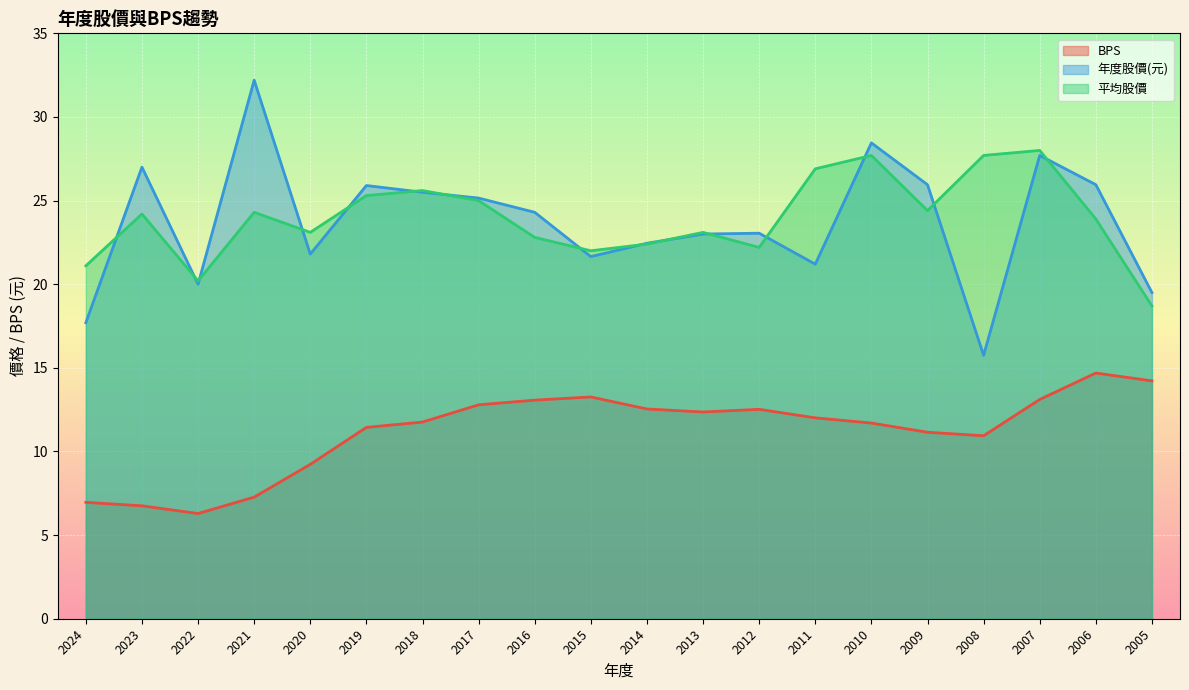

What is the sum of all 平均股價 values?

478.6